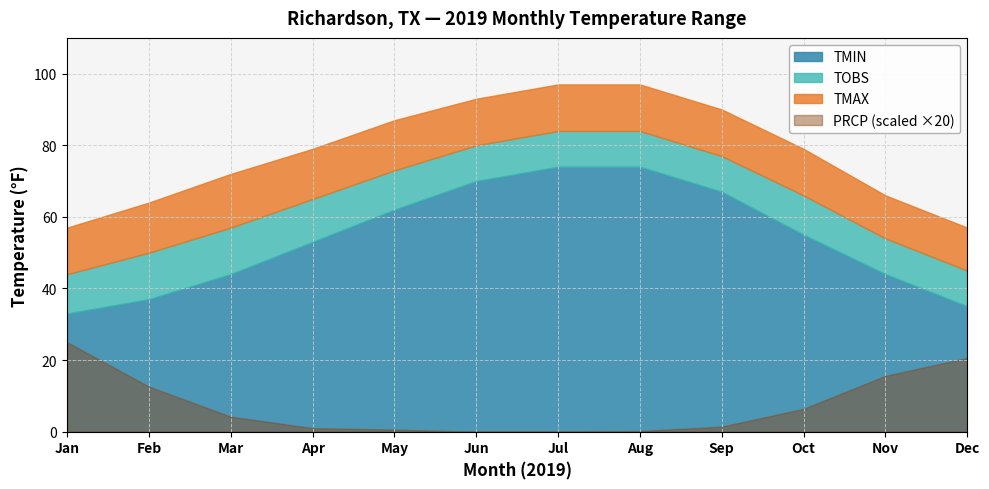

The value of PRCP at 4 is 0.0. True or false?

True